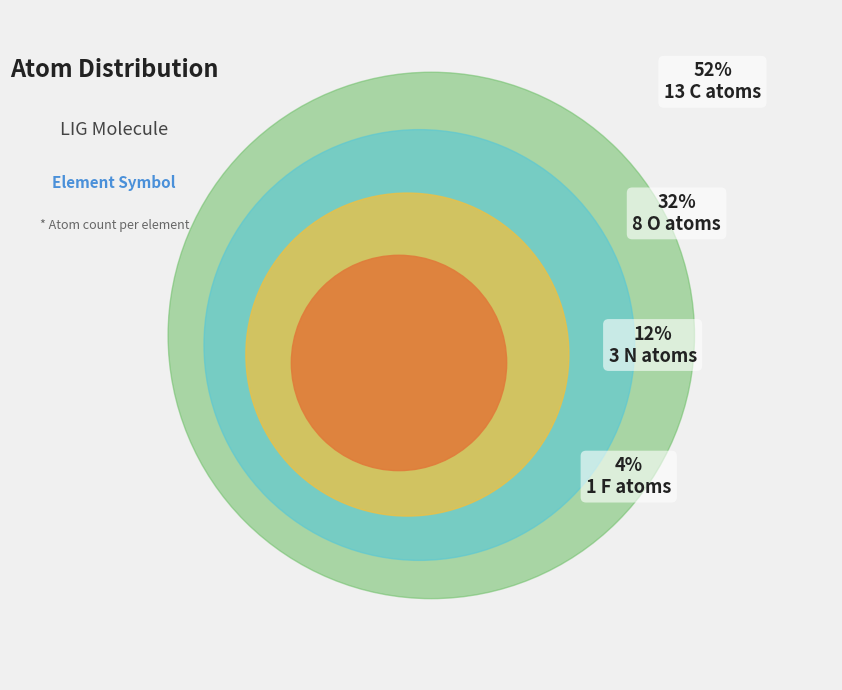

Rank the categories by value from highest to lowest.

C, O, N, F